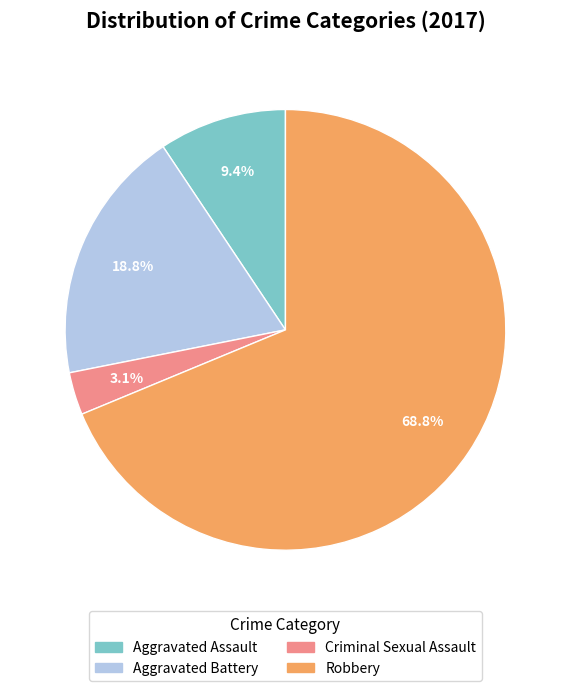

Which has a higher value, Robbery or Aggravated Assault?

Robbery